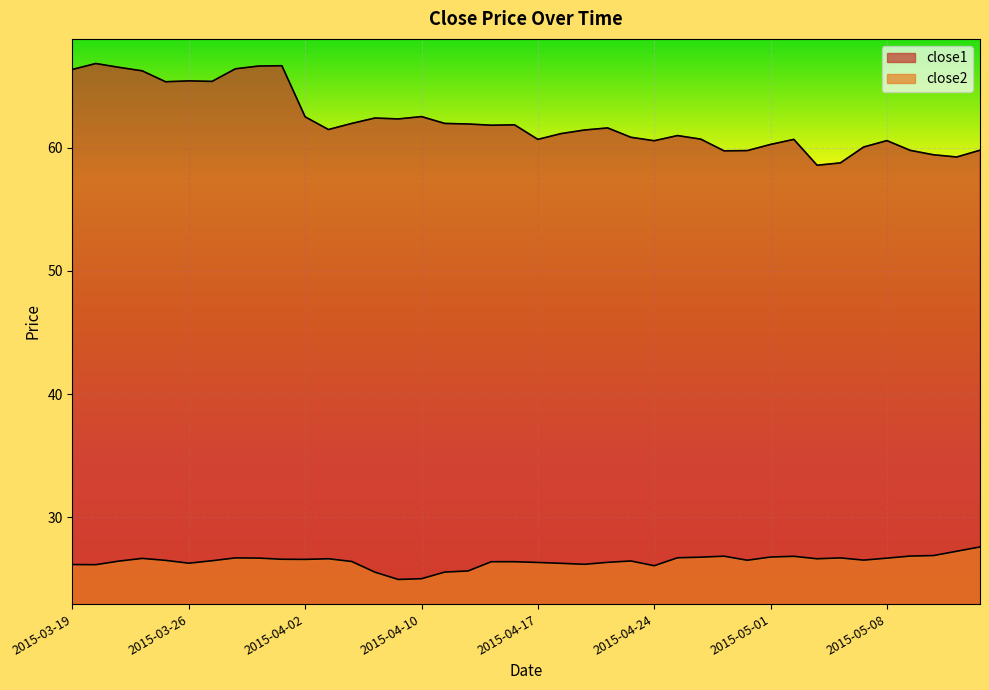

Rank the series by their average value, from lowest to highest.

close2, close1